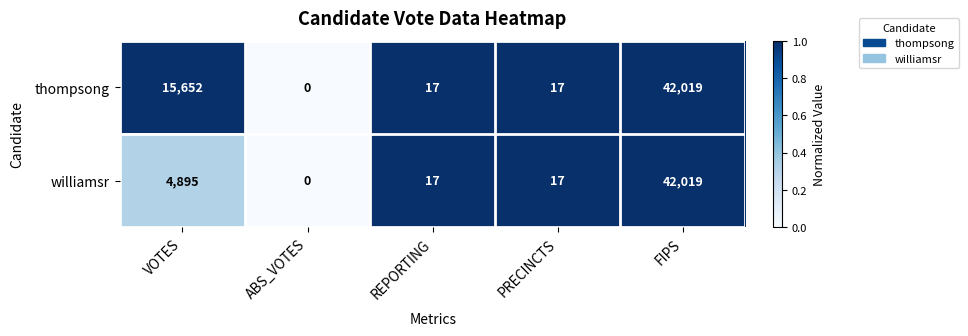

At which label is williamsr closest to 21009?

VOTES